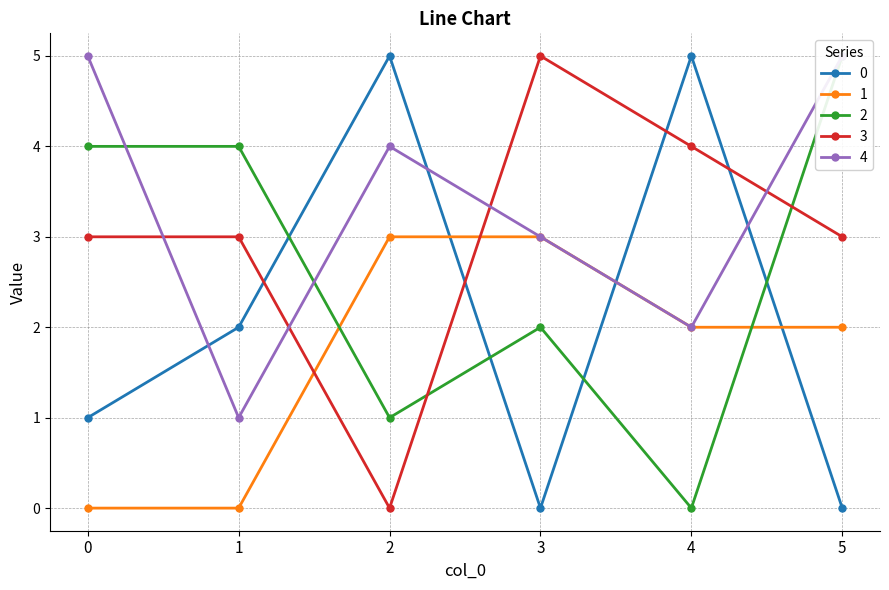

Reading left to right, what are all the values shown in this chart?

0: 1	2	5	0	5	0
1: 0	0	3	3	2	2
2: 4	4	1	2	0	5
3: 3	3	0	5	4	3
4: 5	1	4	3	2	5